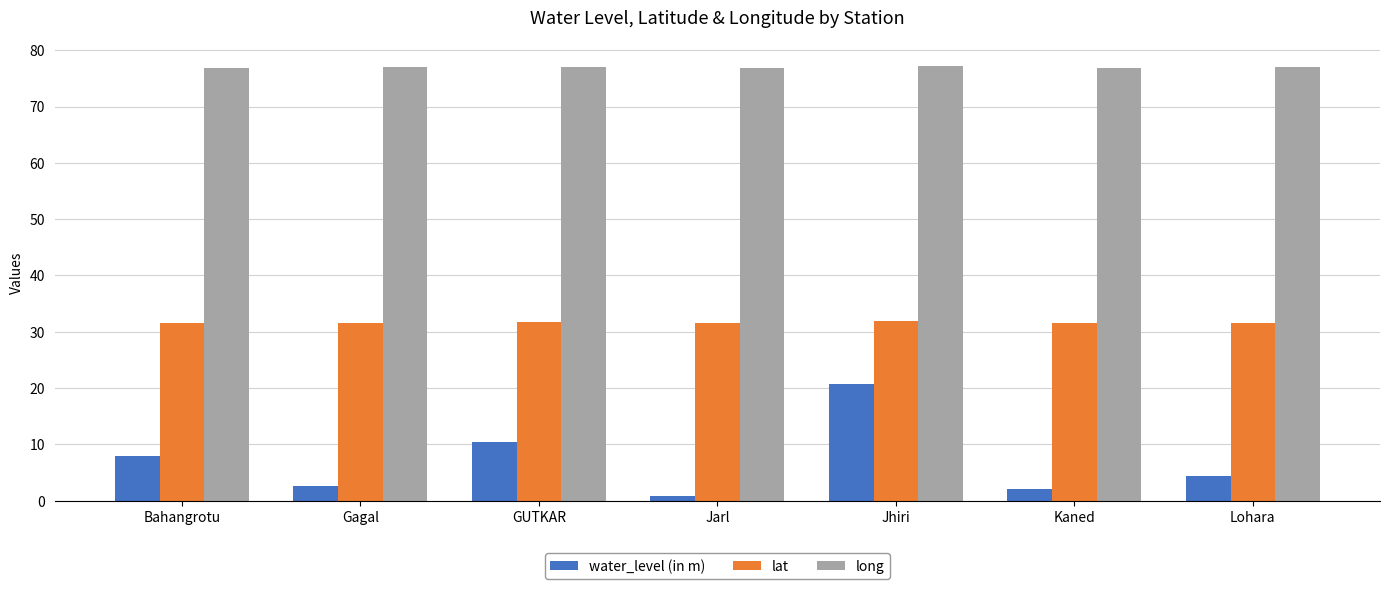

How many values in the water_level (in m) series are below 4?

3